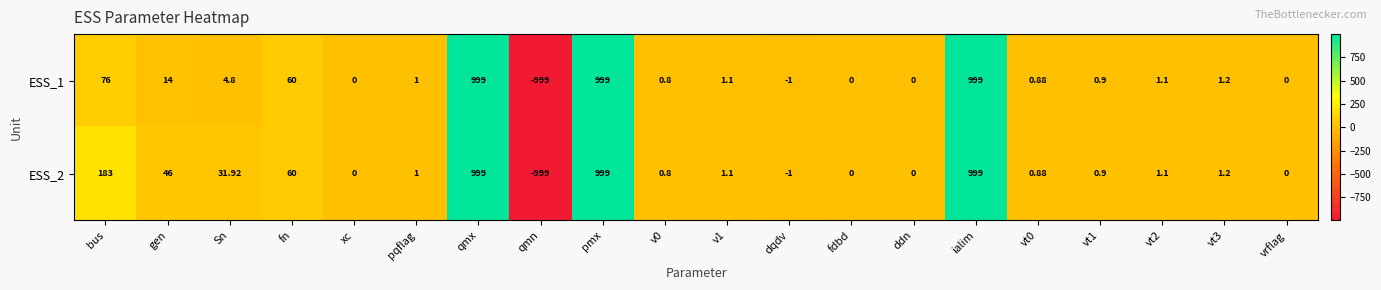

Where does the ESS_2 series first go above 1?

bus